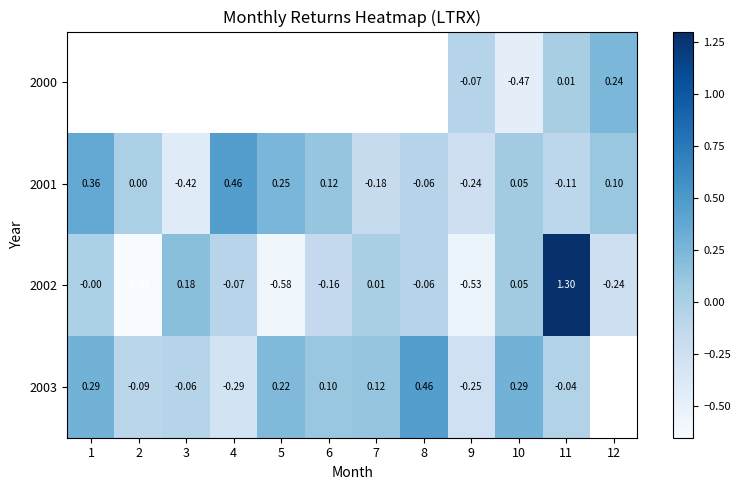

Is the value of 2002 at 5 greater than the value of 2001 at 11?

No